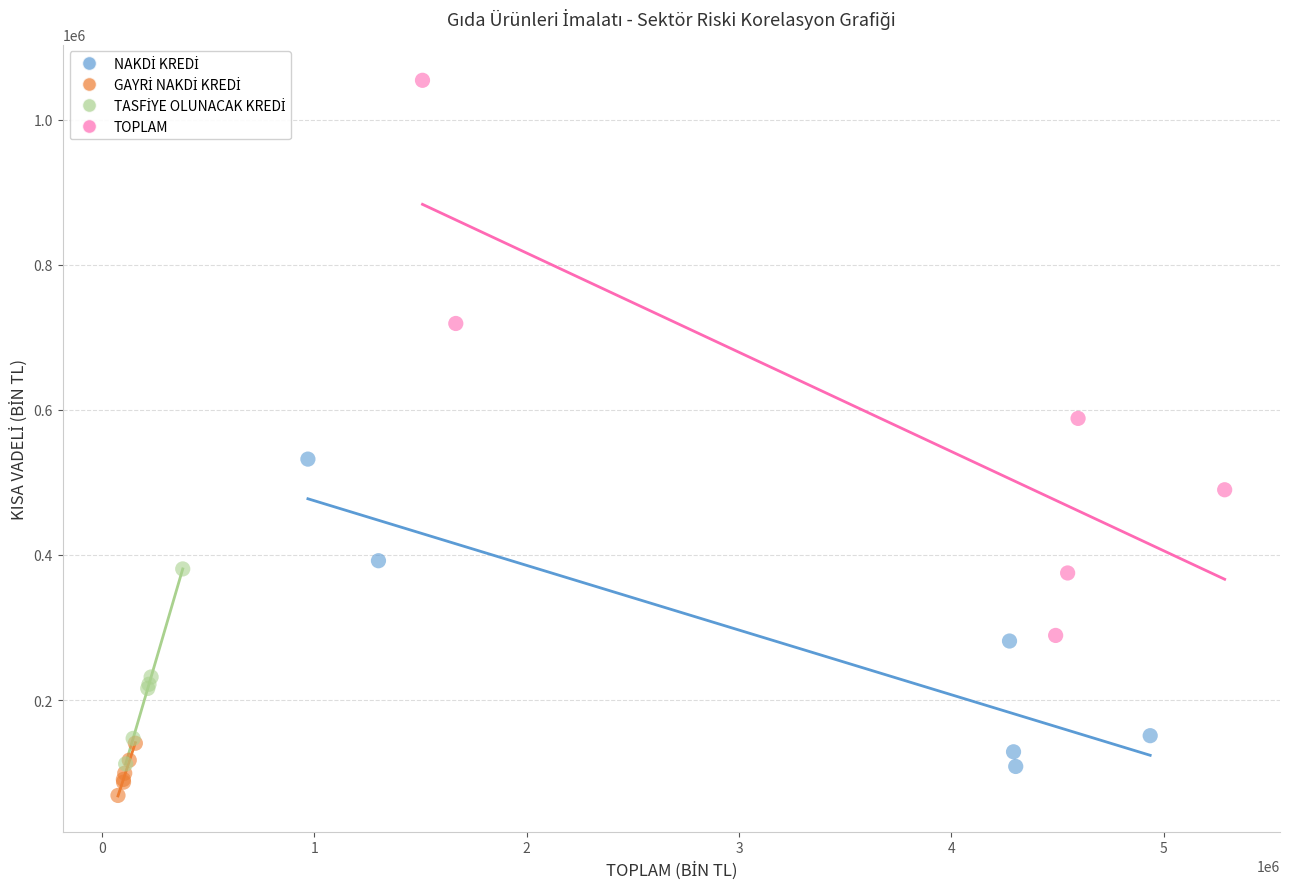

Which series contains the highest Y value?

TOPLAM